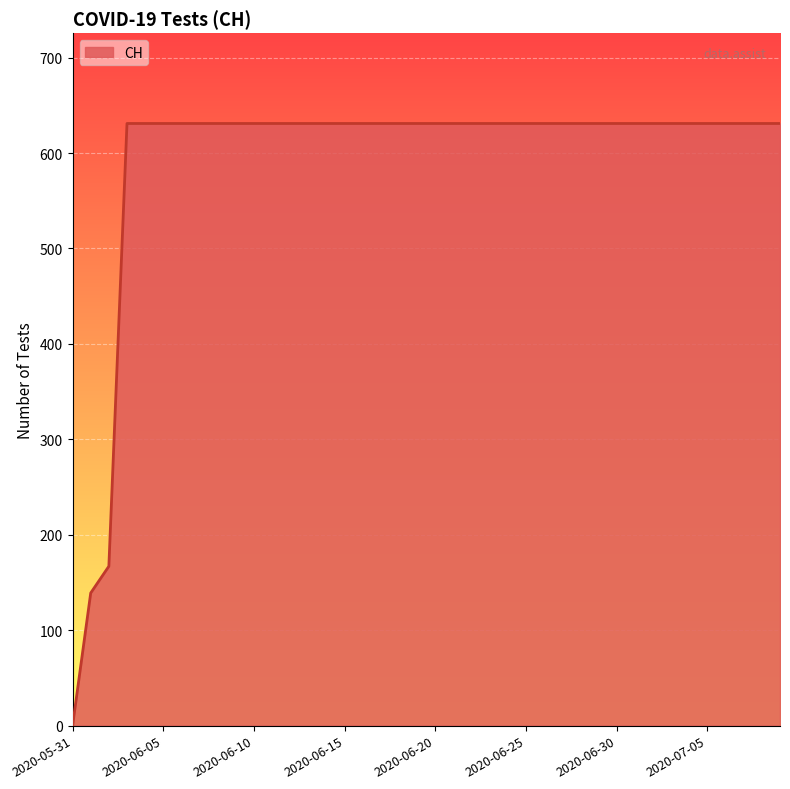

What is the maximum value shown in the chart?

631